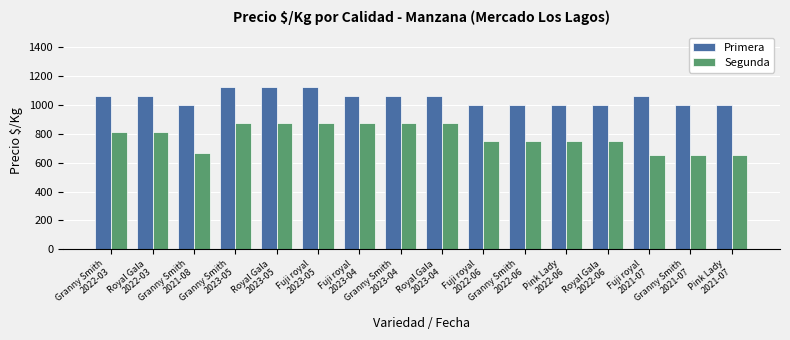

What is the sum of all Primera values?

16747